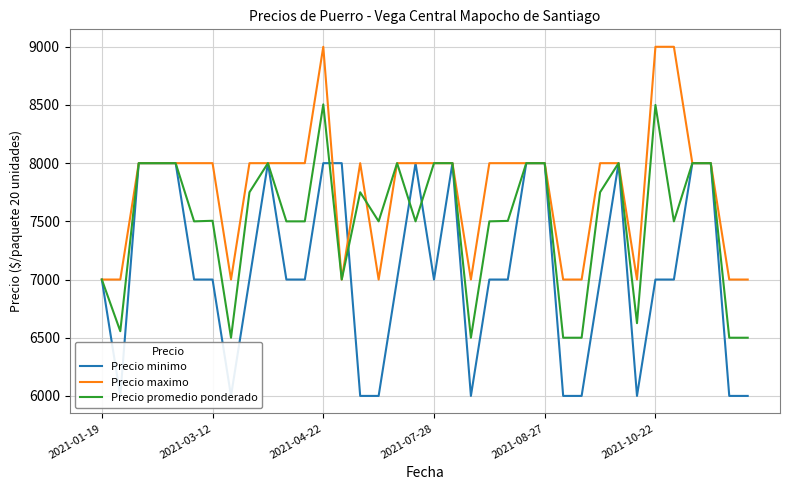

What is the difference between the Precio maximo values at 26 and 19?

1000